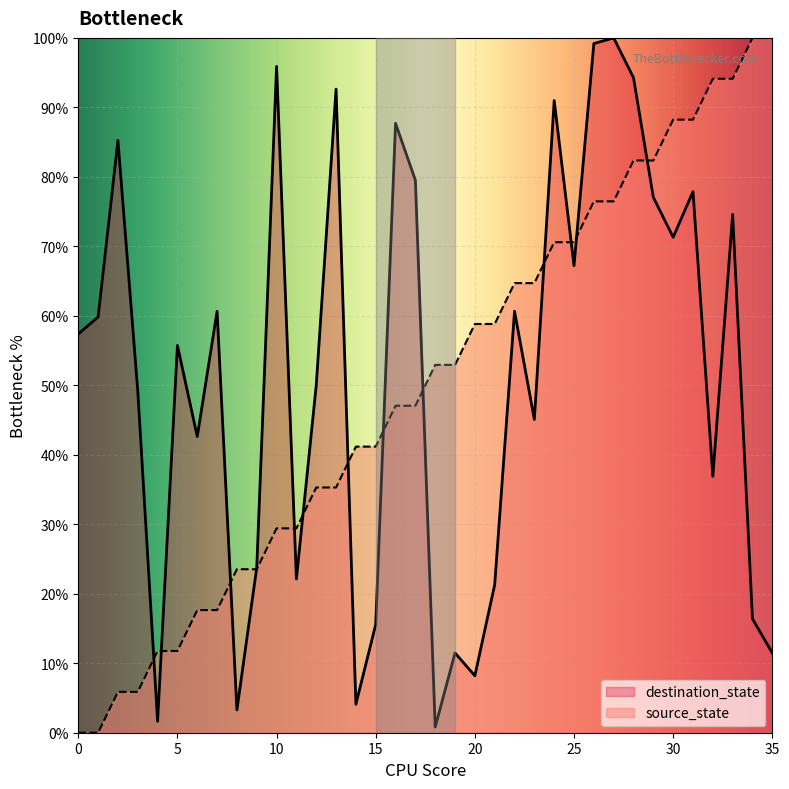

True or false: destination_state has a value of 13.7 at 22.

False